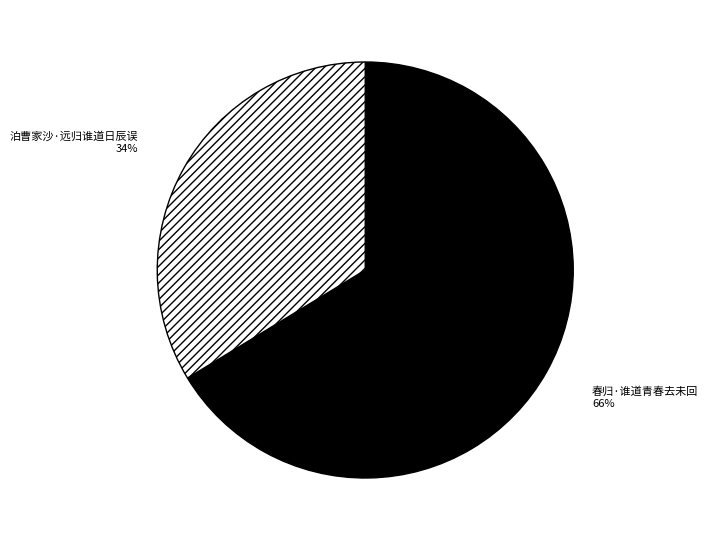

Is it true that 泊曹家沙·远归谁道日辰误 is 34% of the pie?

True